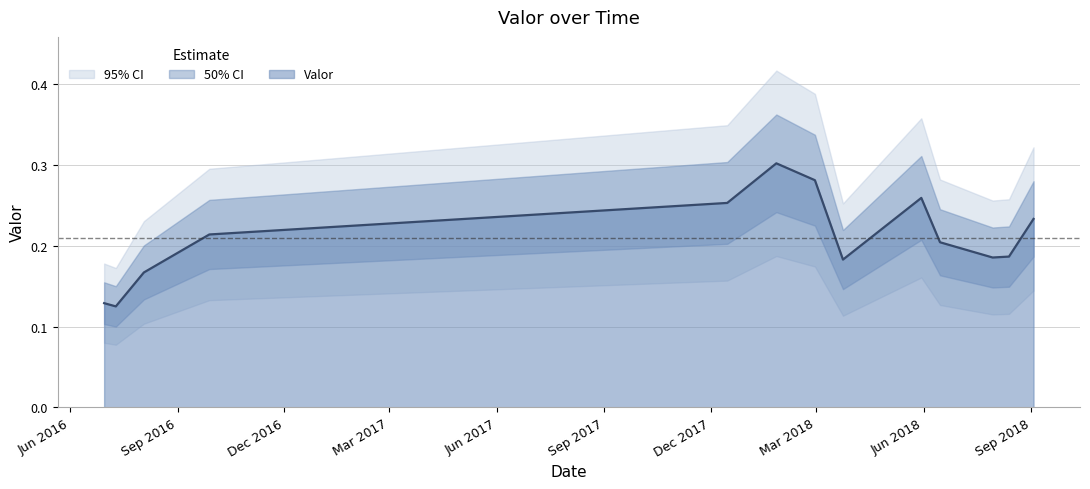

What position from the right is 2018-03-24?

6